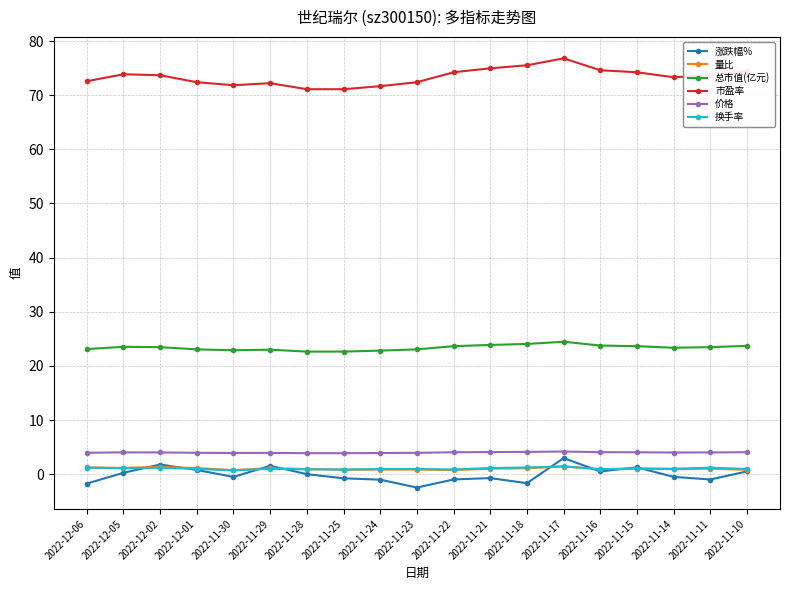

What is the smallest value displayed?

-2.5